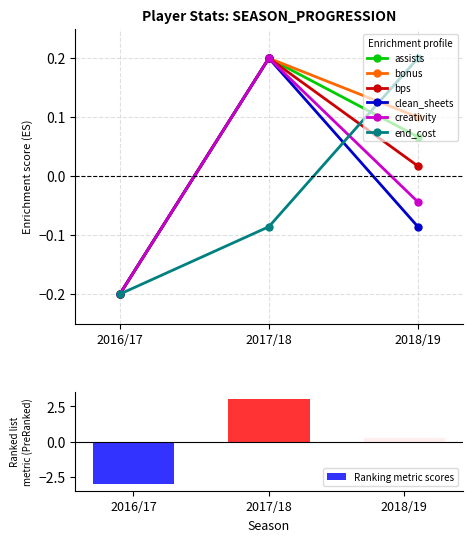

Read the clean_sheets value at 2018/19.

-0.1